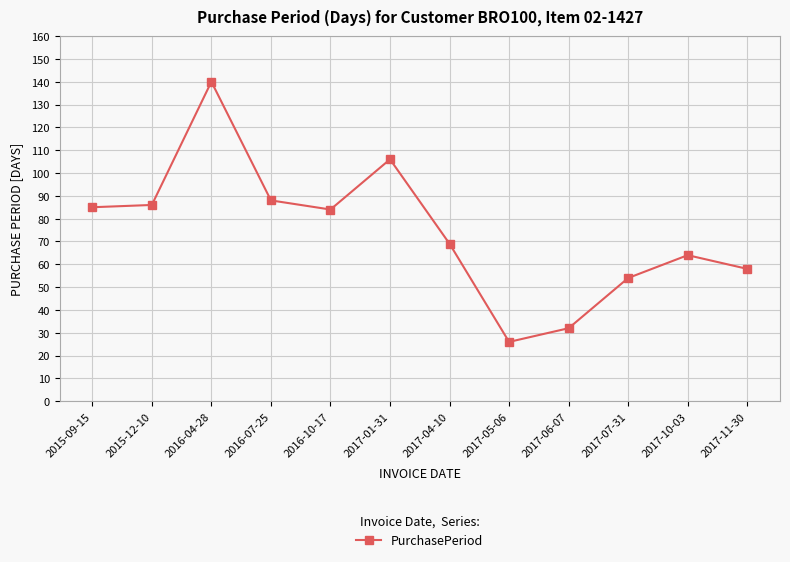

Between 2017-06-07 and 2016-04-28, which is larger?

2016-04-28